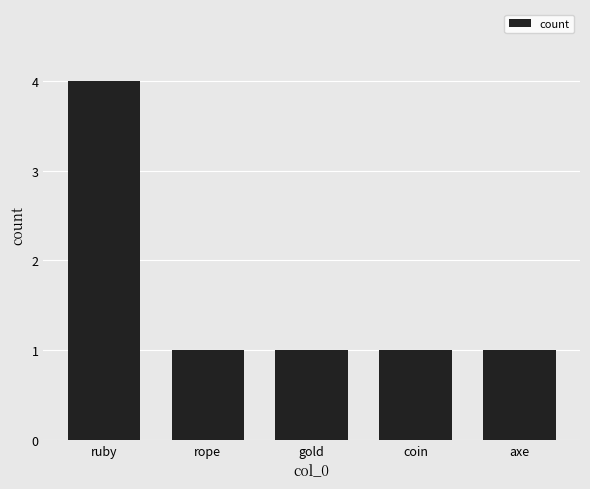

What is the minimum value shown in the chart?

1